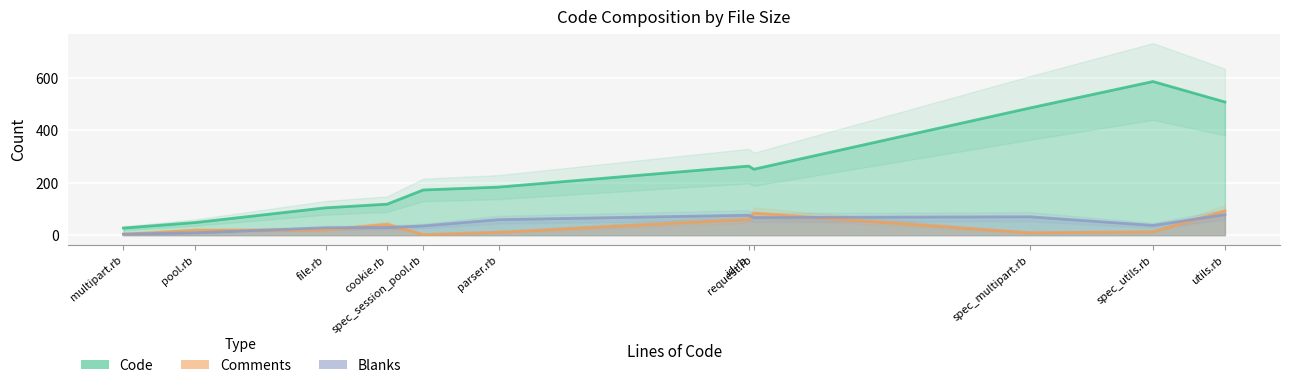

What value does the Comments series have at id.rb, to the nearest 5?

60